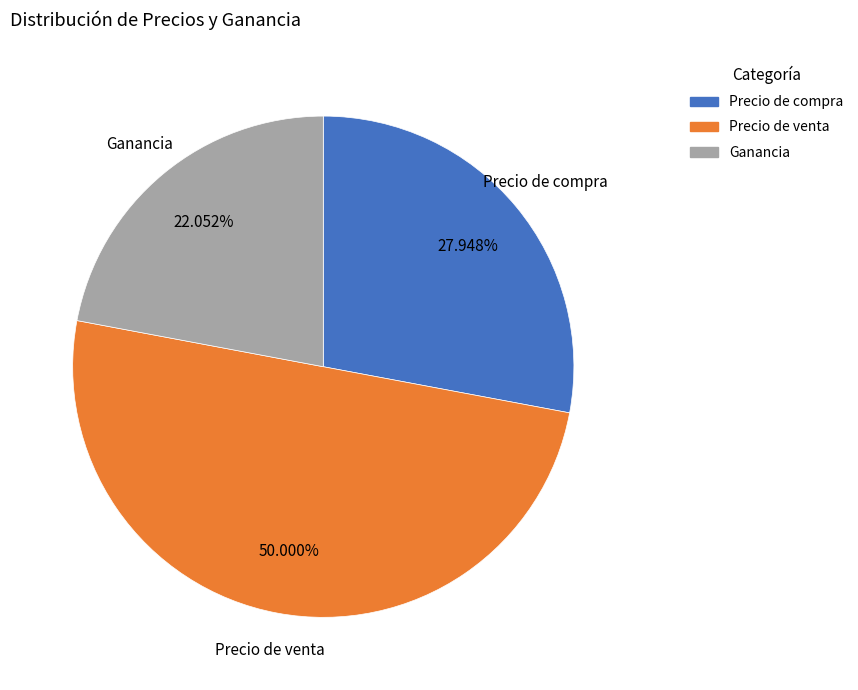

How many slices are in this pie chart?

3